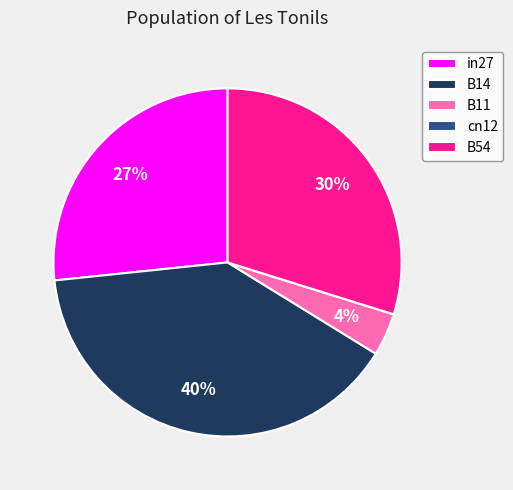

True or false: in27 accounts for 38% of the total.

False